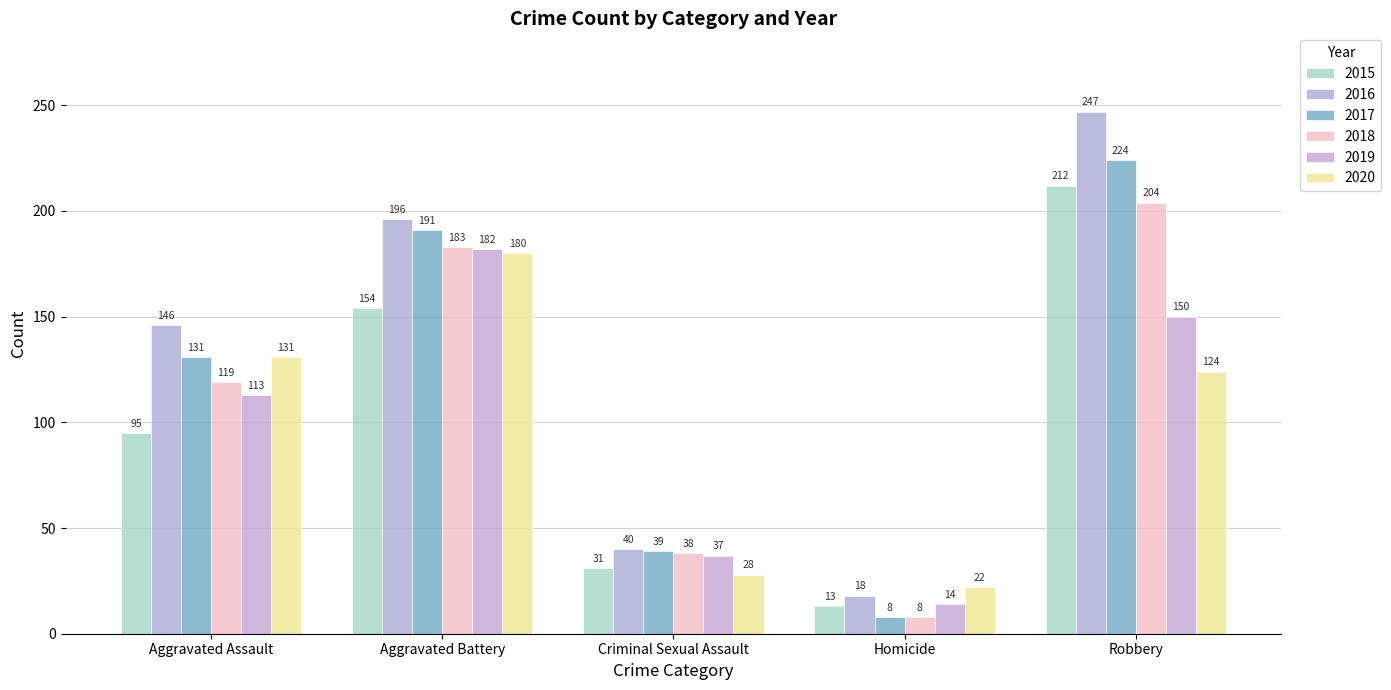

Is the value of 2020 at Aggravated Assault greater than the value of 2016 at Robbery?

No